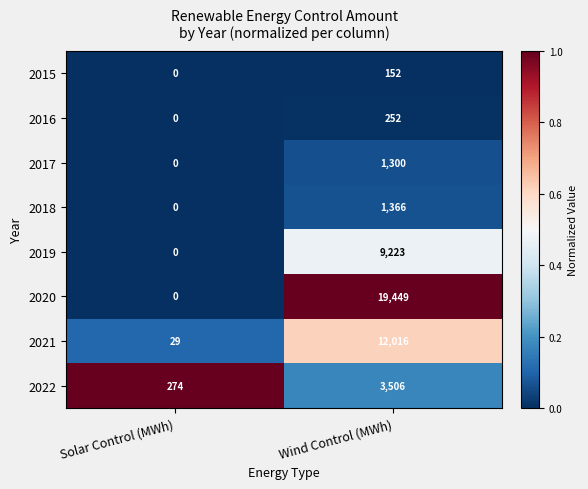

Is it true that 2016 equals -134 at Solar Control (MWh)?

False